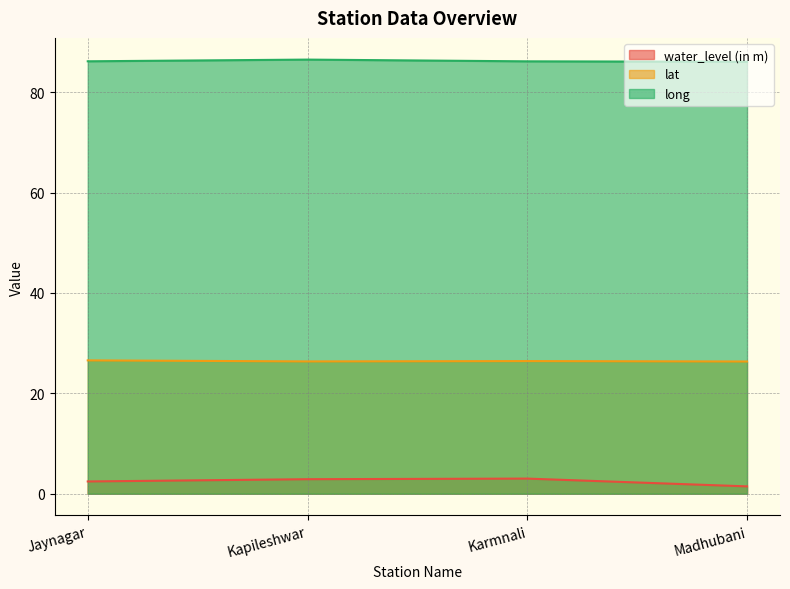

What is the difference between the lat values at Madhubani and Karmnali?

0.1